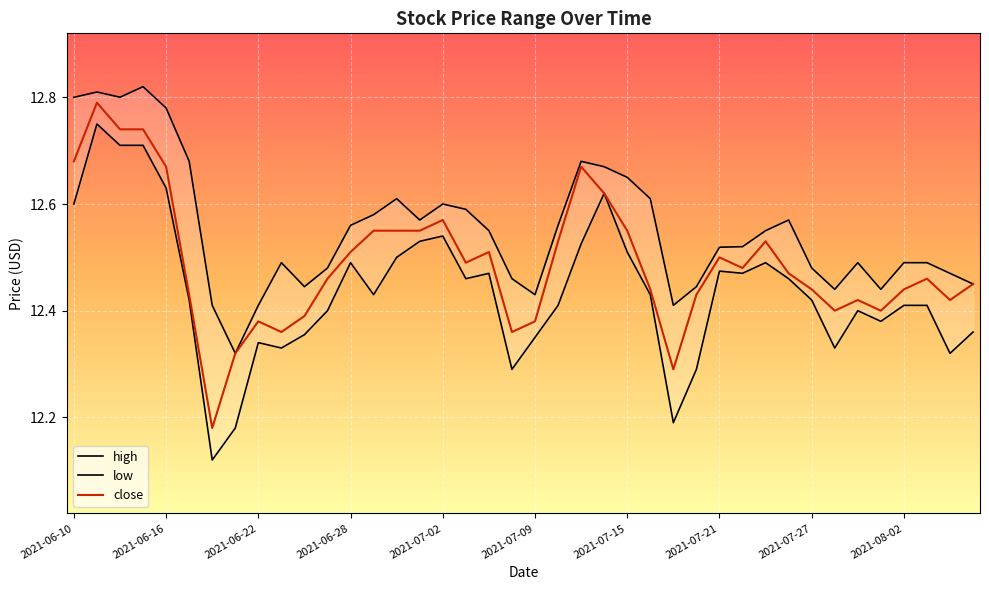

Is the value of high at 2021-06-30 greater than the value of close at 2021-06-22?

Yes